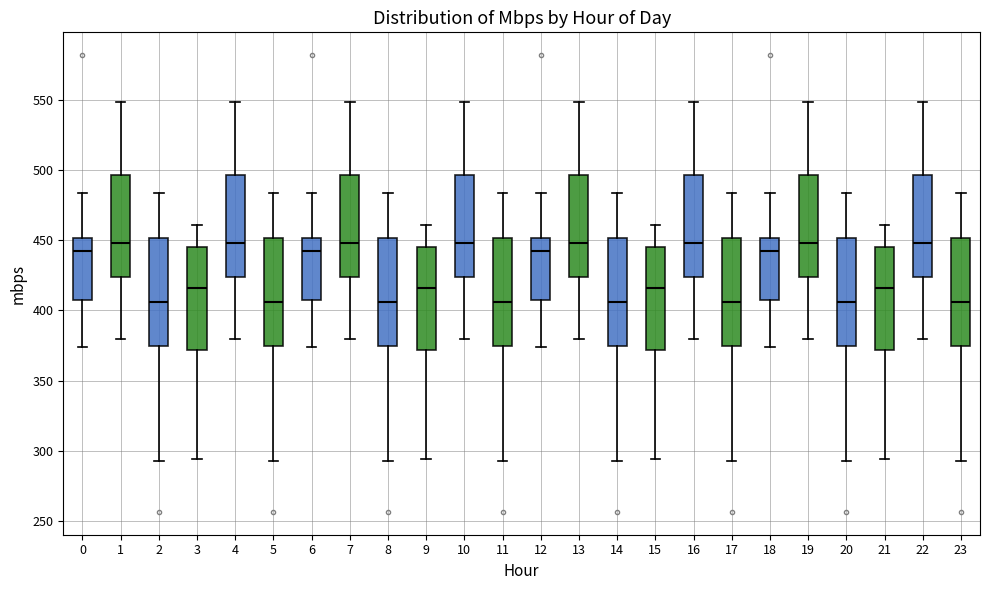

Reading left to right, transcribe this box plot: for each box, give where its median line is, the range the box spans, and where its two whiskers end, as read against the y-axis. The values are not printed on the chart, so give them approximately, as read against the axis.

0: median 440, box 410 to 450, whiskers 375 to 485
1: median 450, box 425 to 495, whiskers 380 to 550
2: median 405, box 375 to 450, whiskers 295 to 485
3: median 415, box 370 to 445, whiskers 295 to 460
4: median 450, box 425 to 495, whiskers 380 to 550
5: median 405, box 375 to 450, whiskers 295 to 485
6: median 440, box 410 to 450, whiskers 375 to 485
7: median 450, box 425 to 495, whiskers 380 to 550
8: median 405, box 375 to 450, whiskers 295 to 485
9: median 415, box 370 to 445, whiskers 295 to 460
10: median 450, box 425 to 495, whiskers 380 to 550
11: median 405, box 375 to 450, whiskers 295 to 485
12: median 440, box 410 to 450, whiskers 375 to 485
13: median 450, box 425 to 495, whiskers 380 to 550
14: median 405, box 375 to 450, whiskers 295 to 485
15: median 415, box 370 to 445, whiskers 295 to 460
16: median 450, box 425 to 495, whiskers 380 to 550
17: median 405, box 375 to 450, whiskers 295 to 485
18: median 440, box 410 to 450, whiskers 375 to 485
19: median 450, box 425 to 495, whiskers 380 to 550
20: median 405, box 375 to 450, whiskers 295 to 485
21: median 415, box 370 to 445, whiskers 295 to 460
22: median 450, box 425 to 495, whiskers 380 to 550
23: median 405, box 375 to 450, whiskers 295 to 485